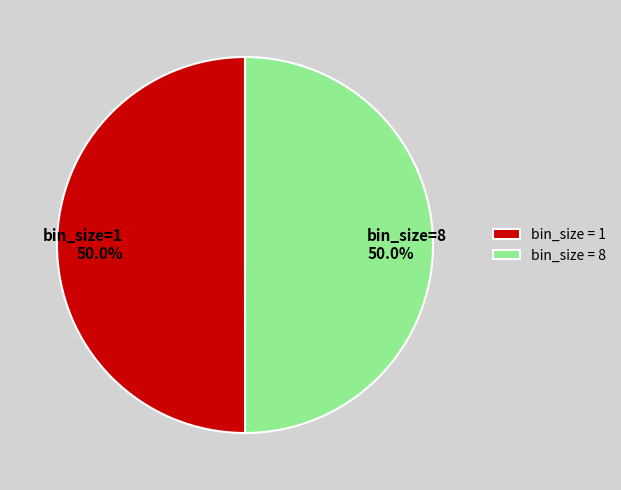

Do bin_size = 1 and bin_size = 8 together represent more than half of the pie?

Yes